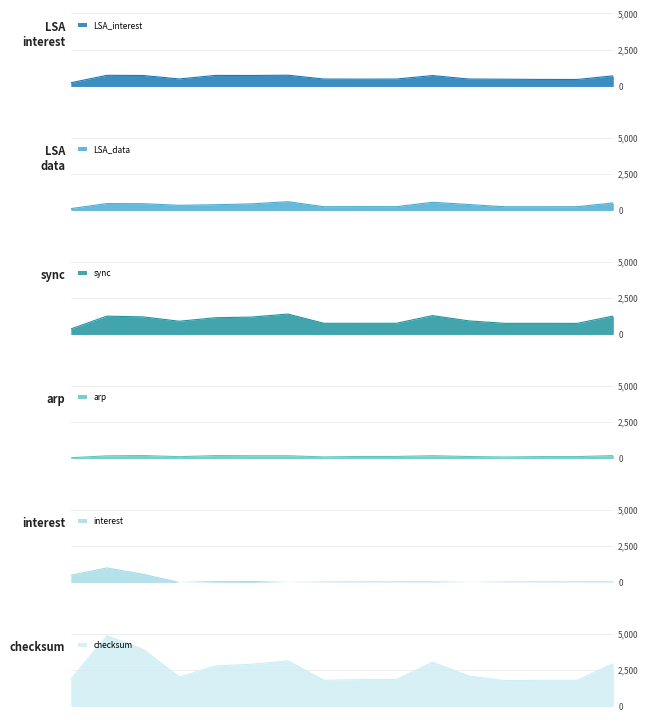

How many lines are shown in the chart?

6